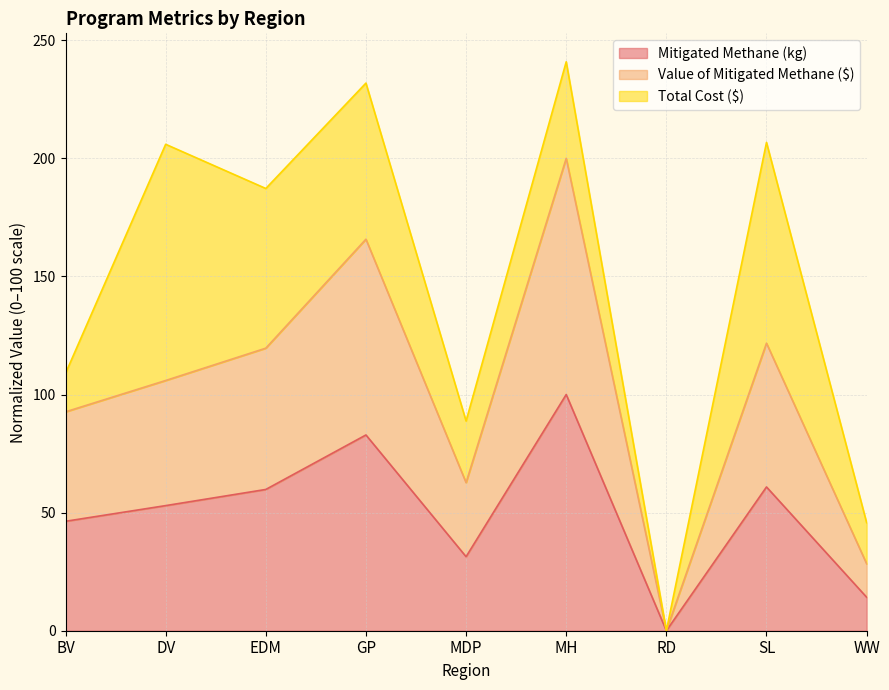

Does the chart have visible grid lines?

Yes